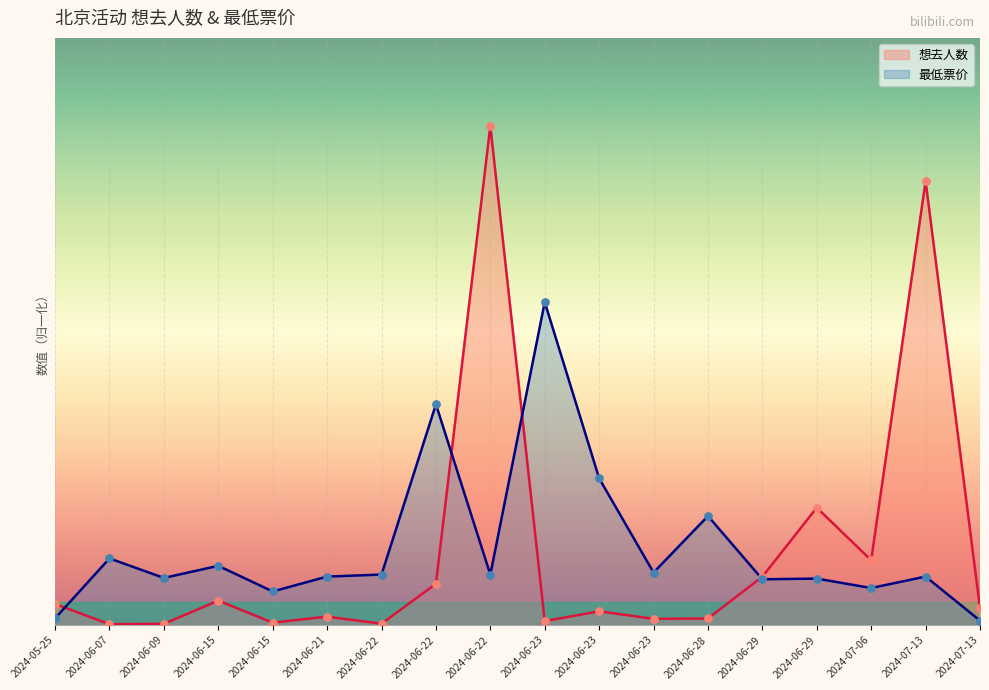

At which category is the sum across all series the highest?

2024-06-22